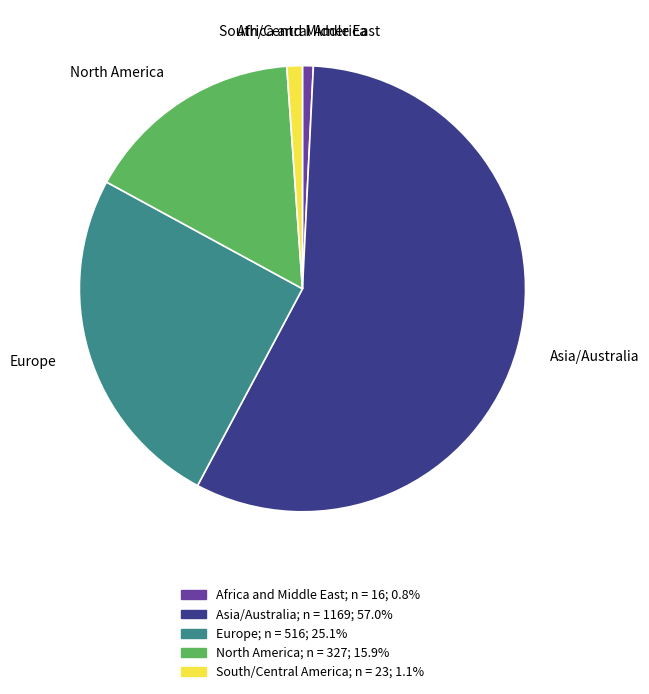

Does any single category account for the majority?

Yes